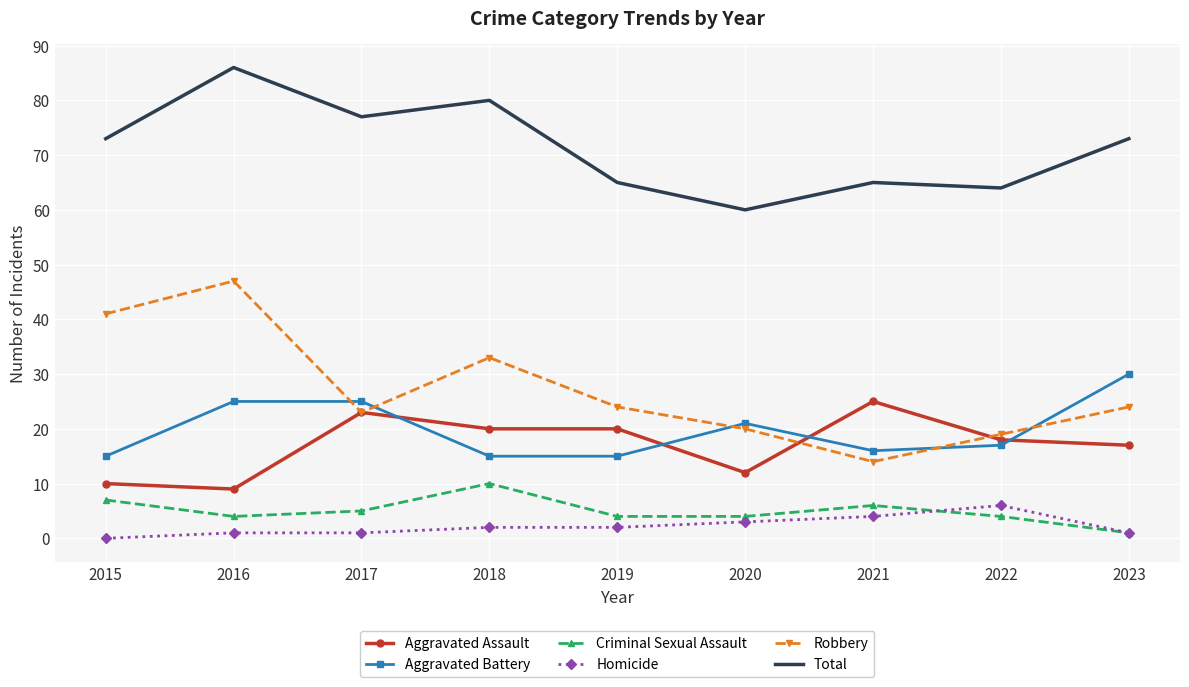

At how many categories does at least one series exceed 67?

5